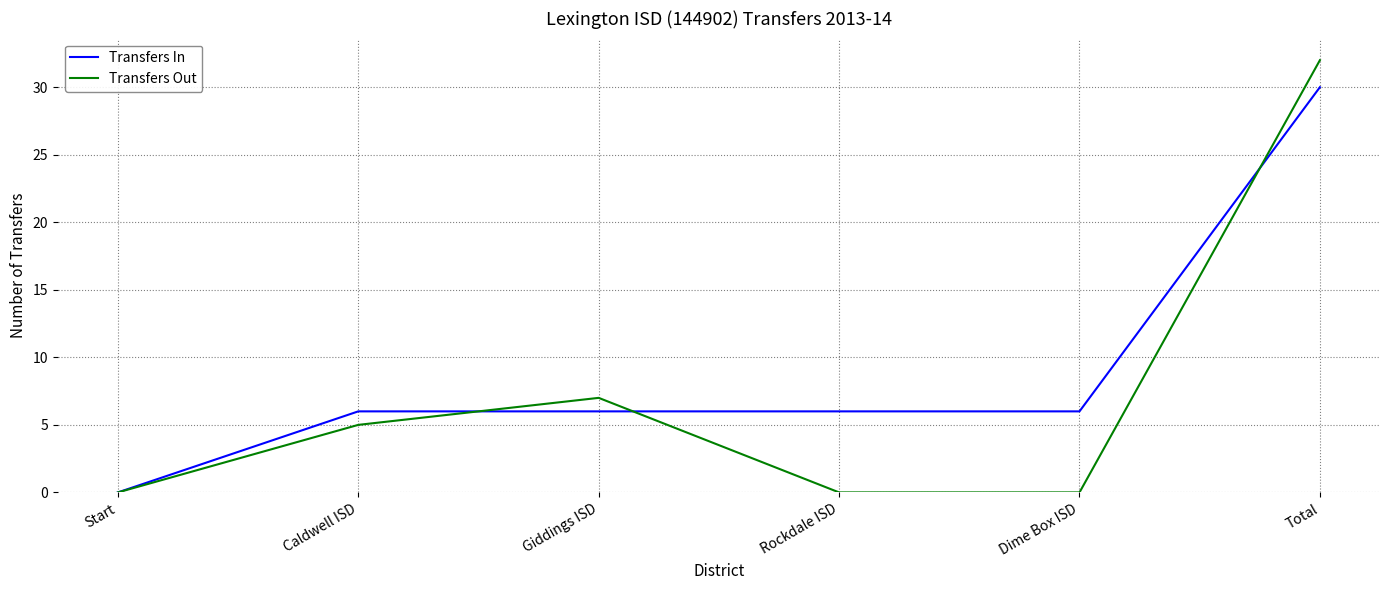

What is the total value across all series at Giddings ISD?

13